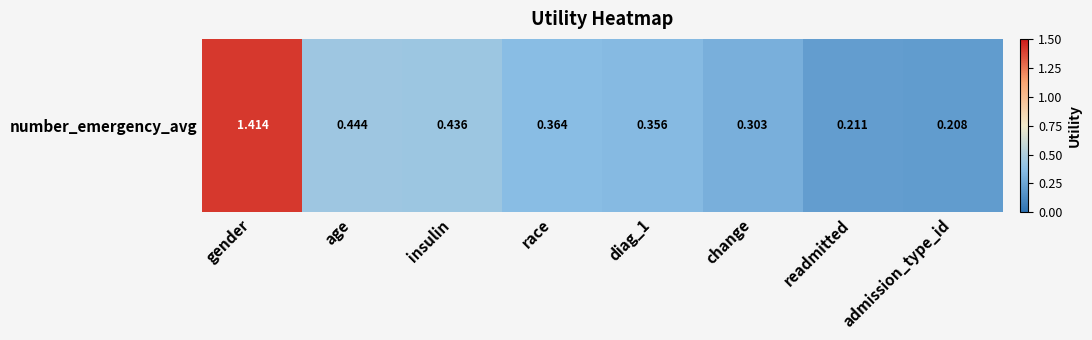

Which has a higher value, age or admission_type_id?

age